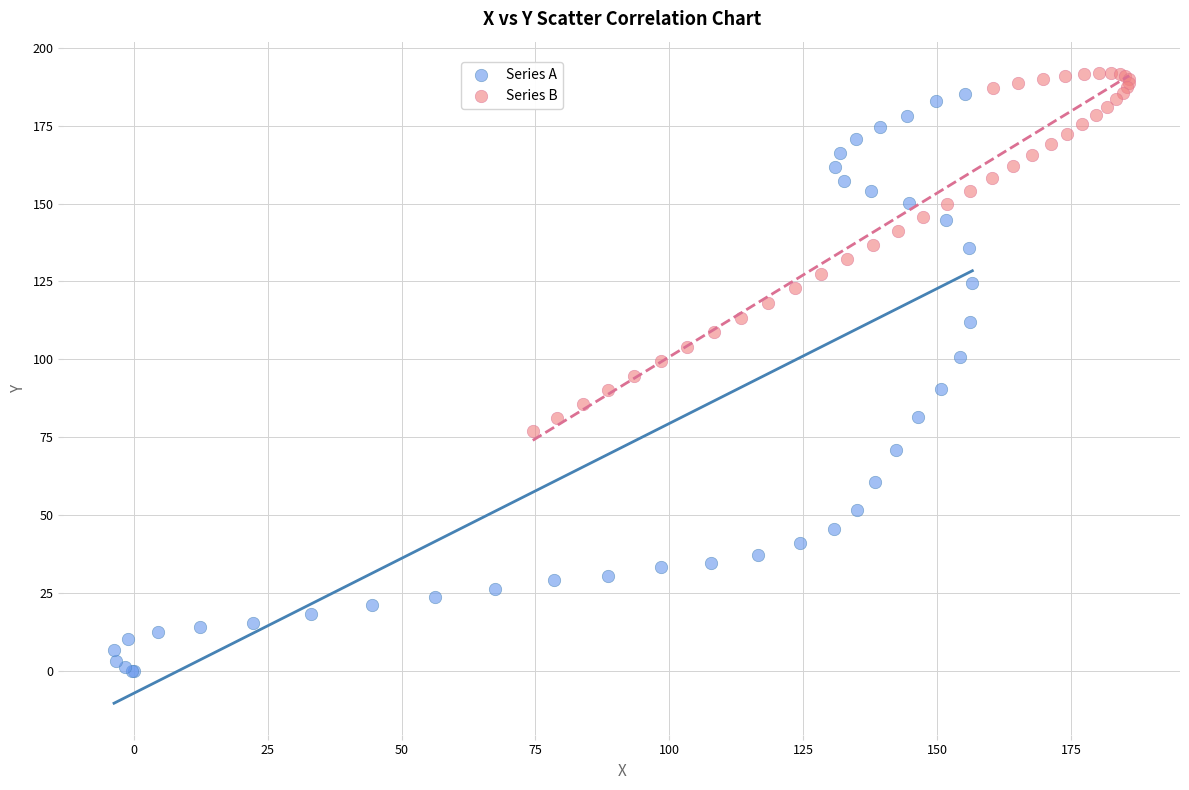

Which series contains the lowest Y value?

Series A